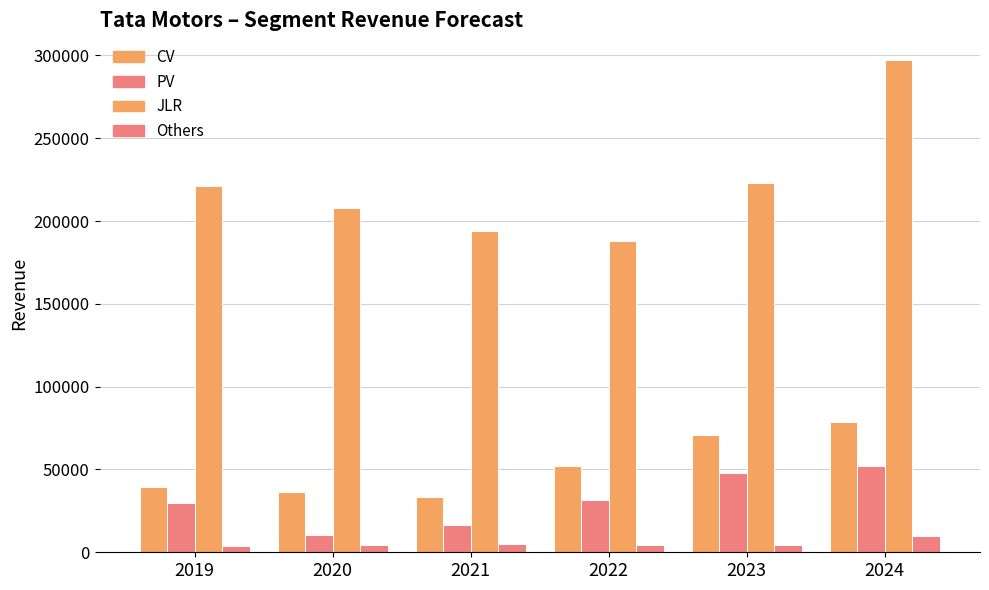

Does the chart contain any negative values?

No